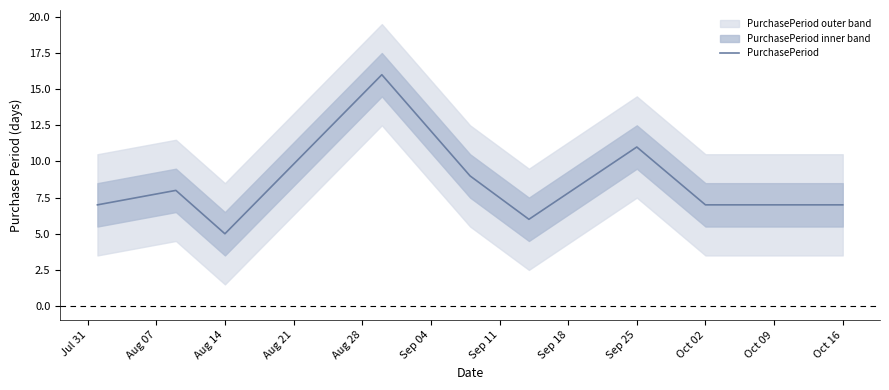

The PurchasePeriod series shows 2 at Oct 16. True or false?

False